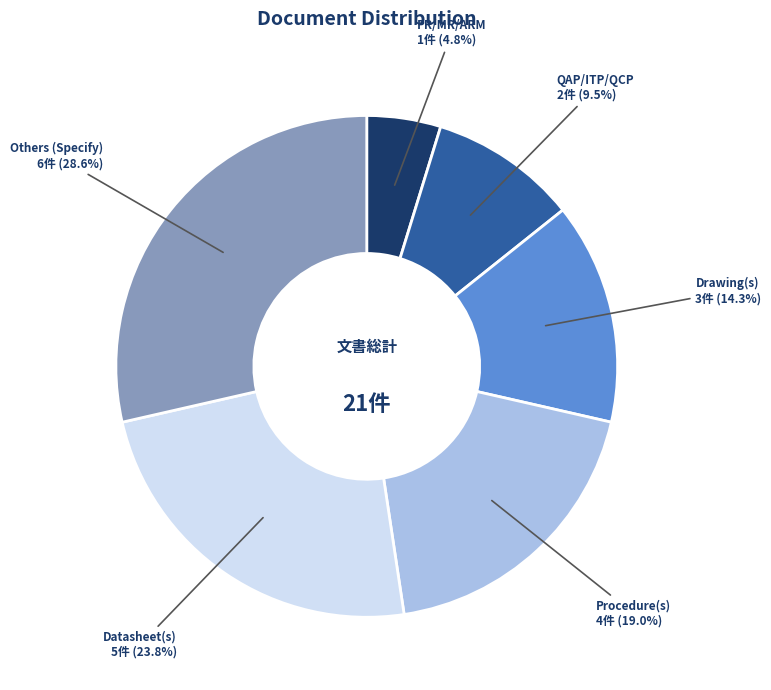

Rank the categories by value from highest to lowest.

Others (Specify), Datasheet(s), Procedure(s), Drawing(s), QAP/ITP/QCP, PR/MR/ARM